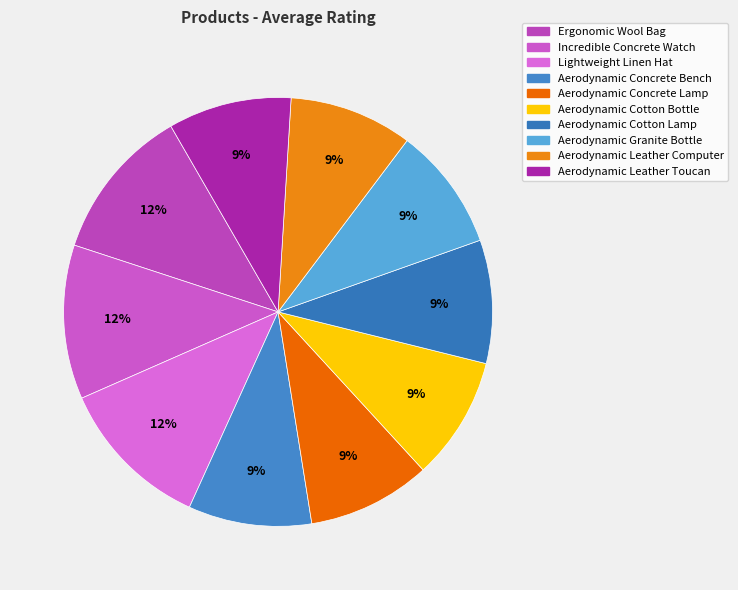

Combined, what portion of the pie is Lightweight Linen Hat and Incredible Concrete Watch?

23.3%